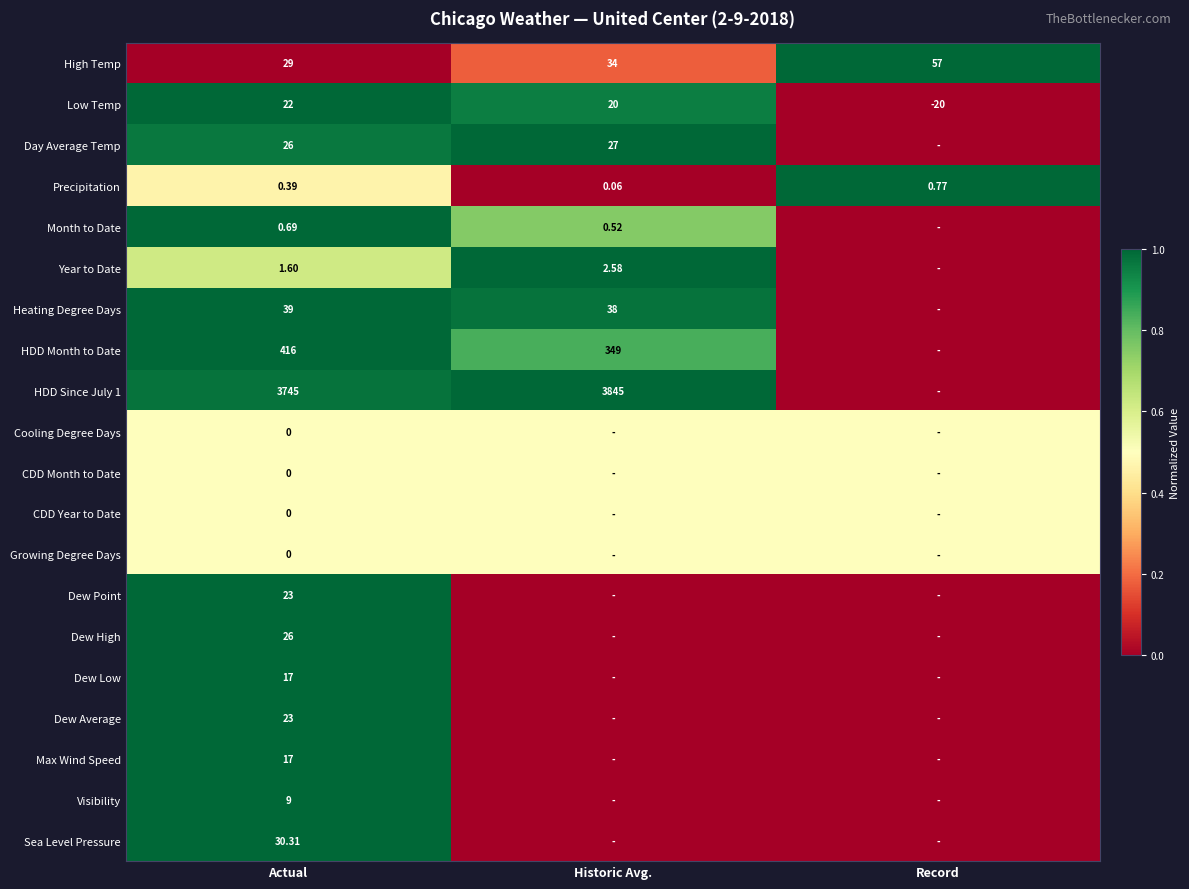

At how many categories does at least one series exceed 0?

3